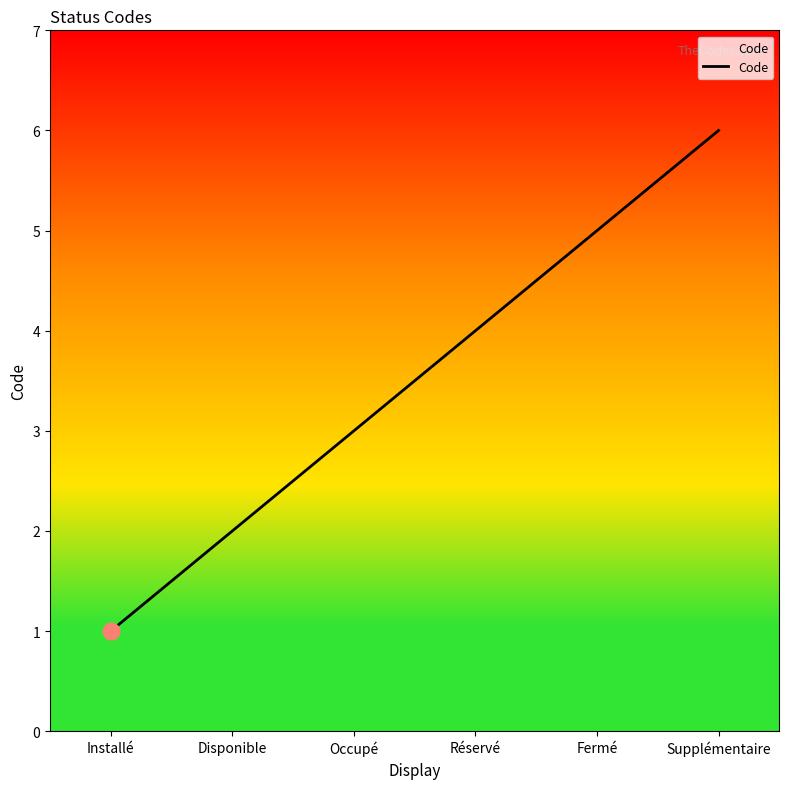

What is the sum of all values?

21